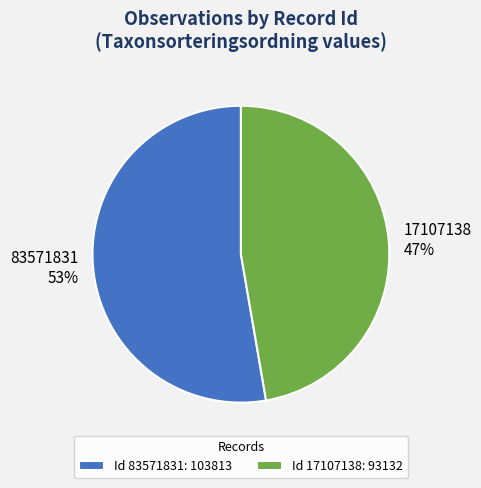

Approximately how many times larger is the value at 83571831 compared to 17107138?

1.1